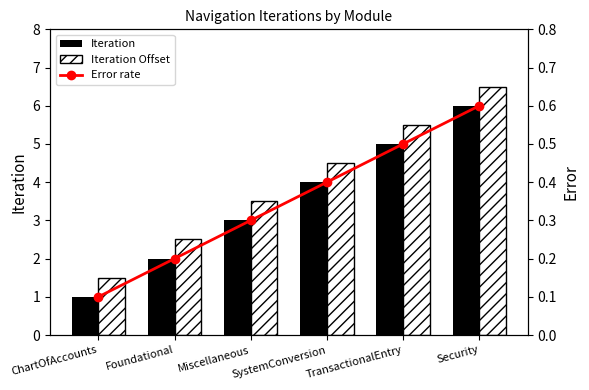

What is the label of the 4th bar from the left?

SystemConversion